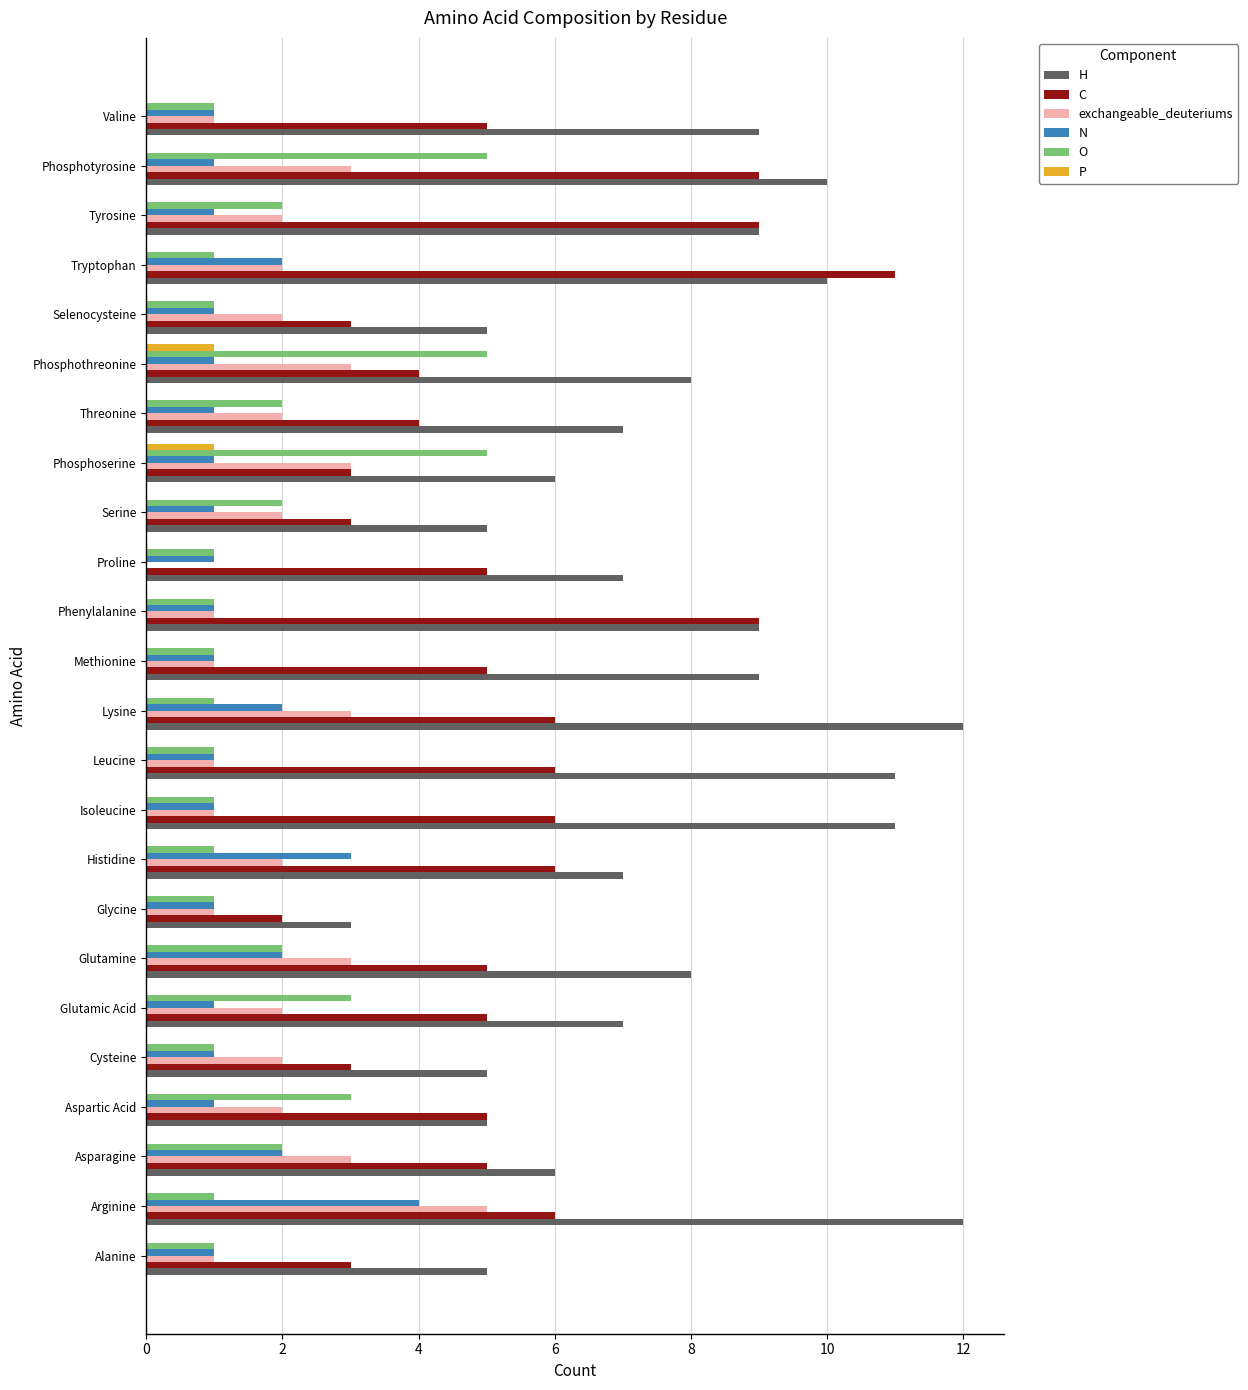

Between Glutamine and Selenocysteine, which series saw the biggest shift?

H